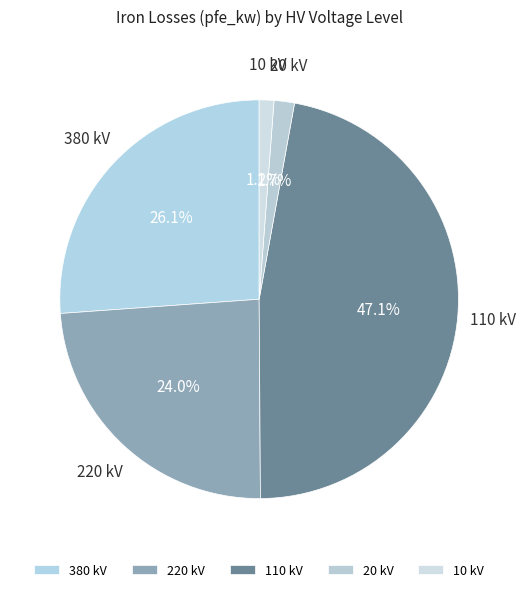

Do 20 kV and 380 kV together represent more than half of the pie?

No